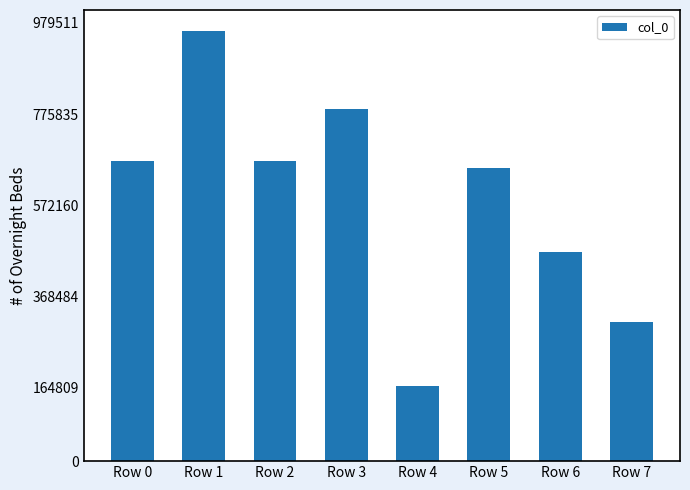

What is the minimum value shown in the chart?

168173